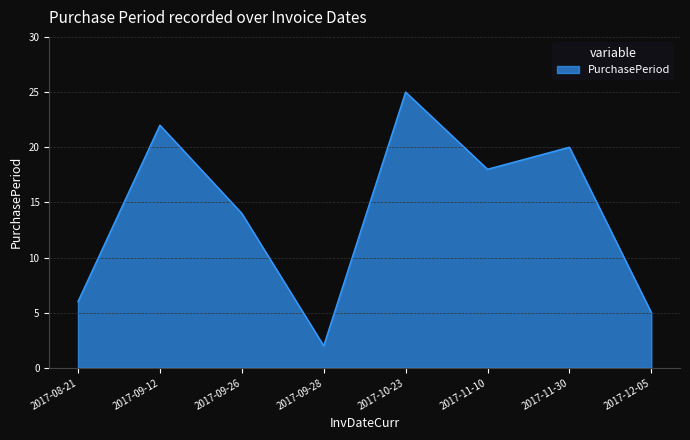

What is the change in value from 2017-09-26 to 2017-09-28?

-12